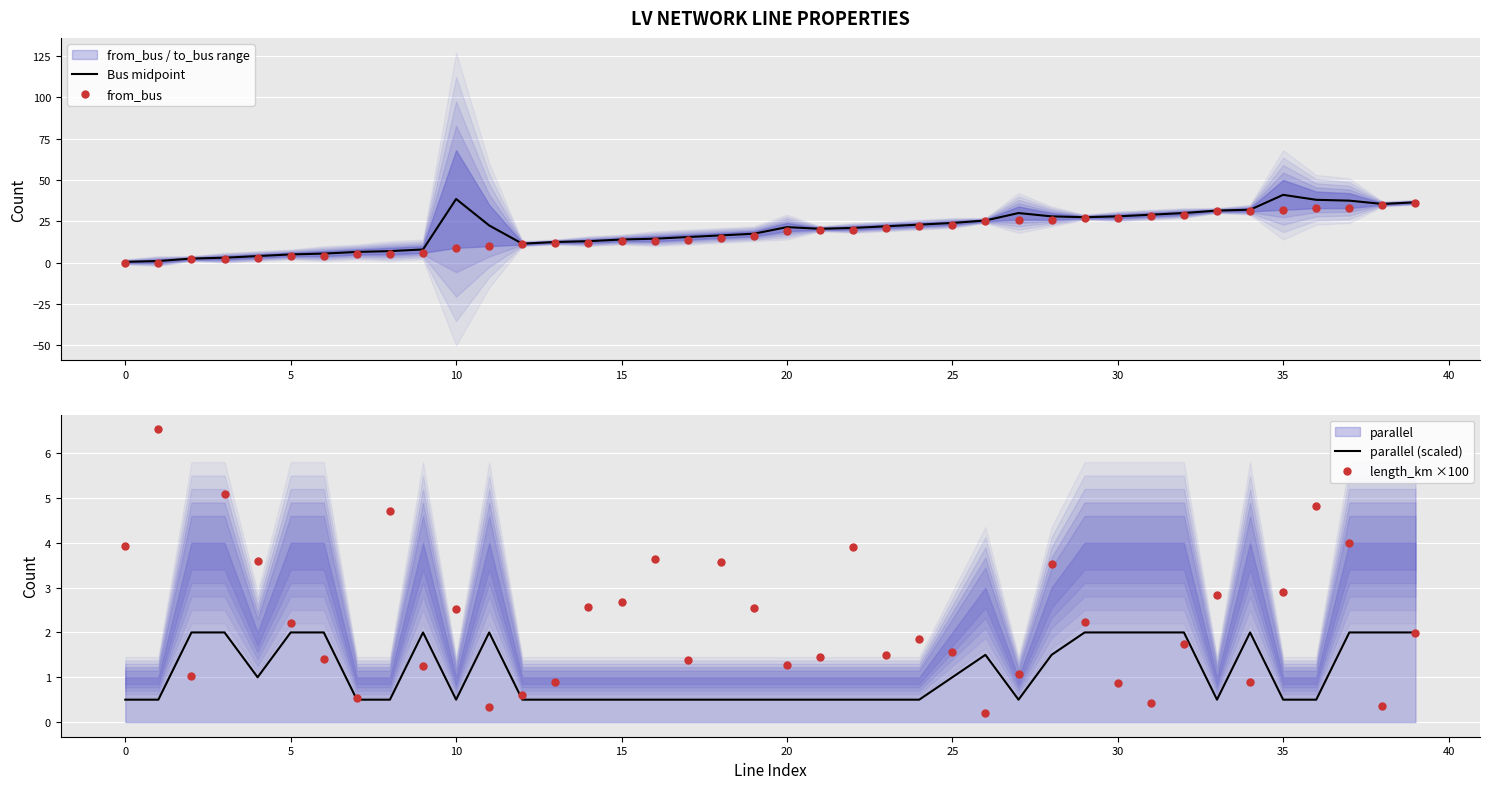

The Bus midpoint series shows 24.0 at 25. True or false?

True